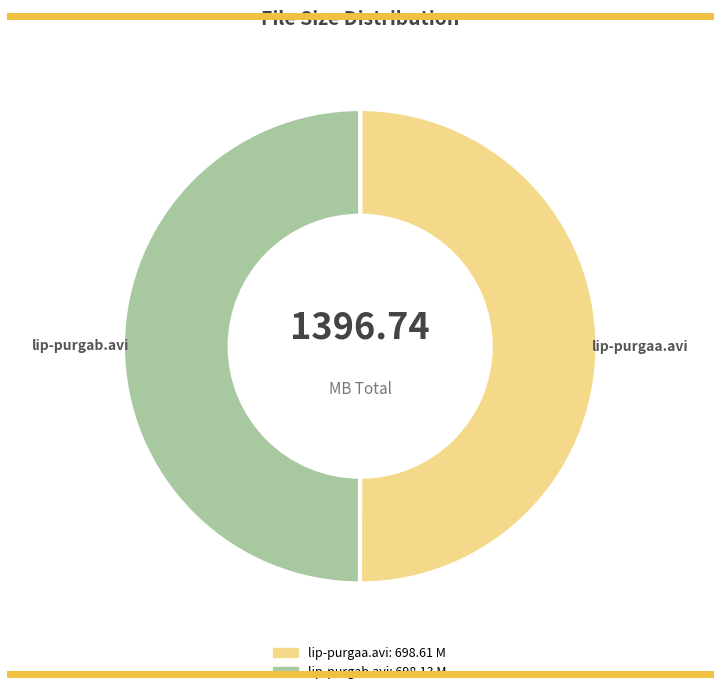

Combined, do lip-purgaa.avi and lip-purgab.avi account for over 50%?

Yes